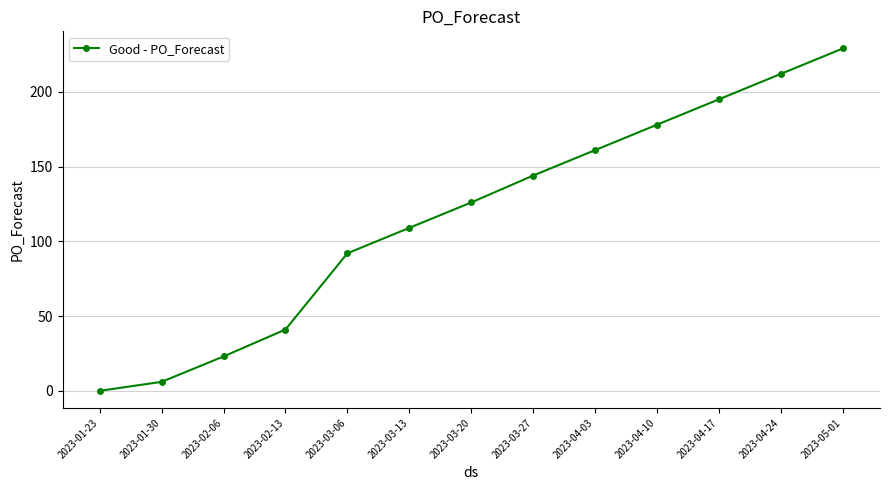

Which has a higher value, 2023-03-13 or 2023-03-20?

2023-03-20